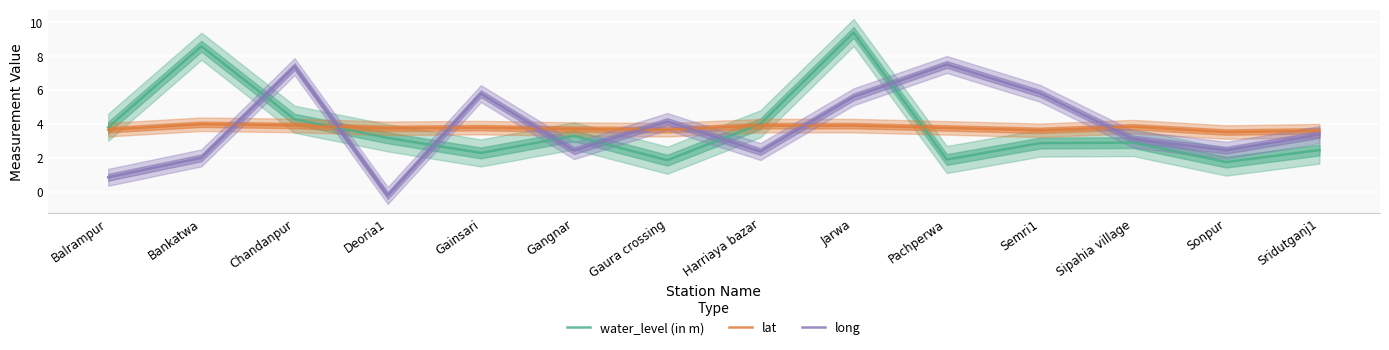

What is the greatest value displayed?

9.4